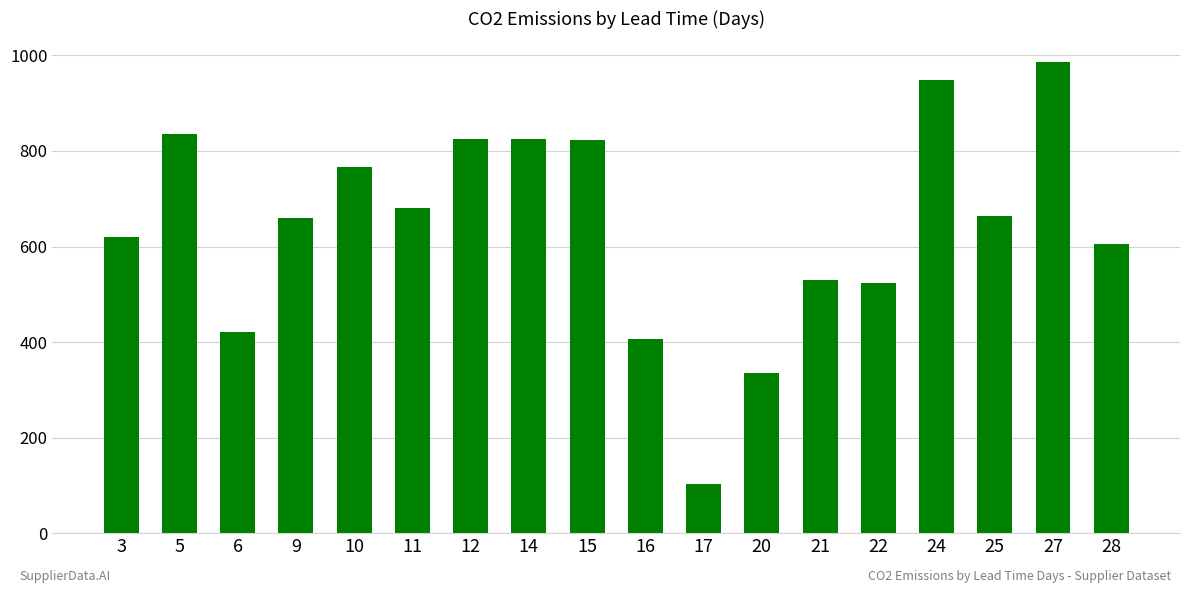

What is the average value?

641.8